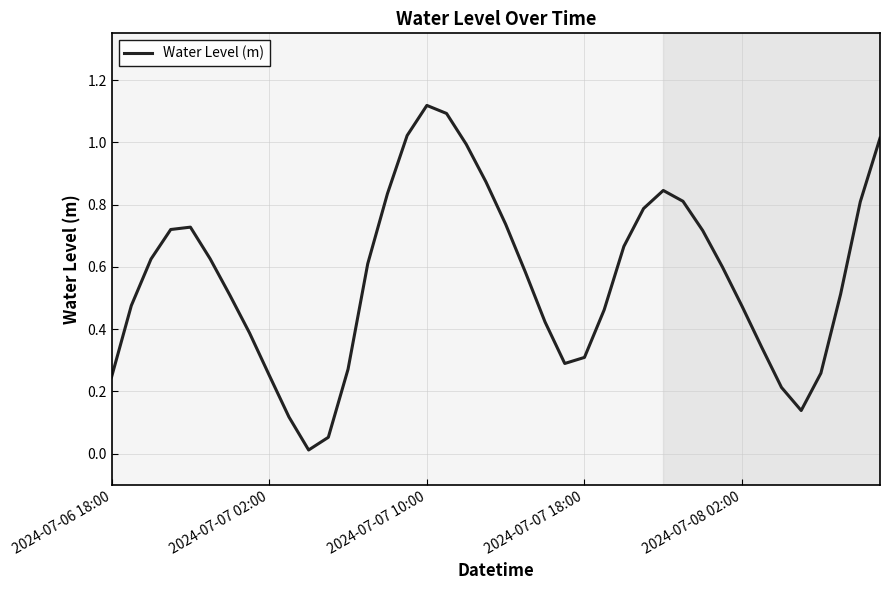

Does the chart have visible grid lines?

Yes